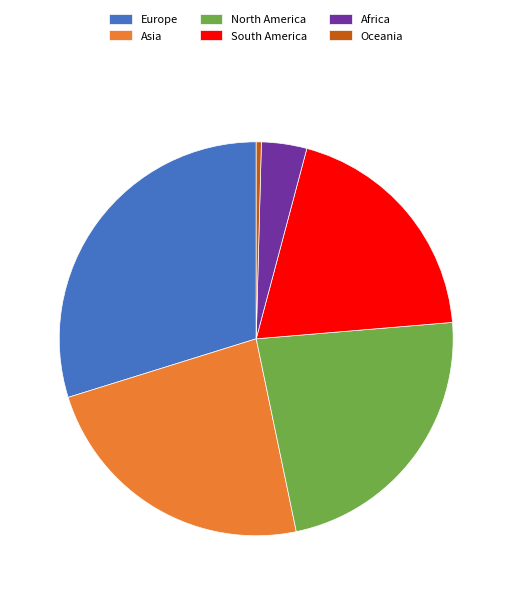

Is the sum of North America and Asia greater than half?

No